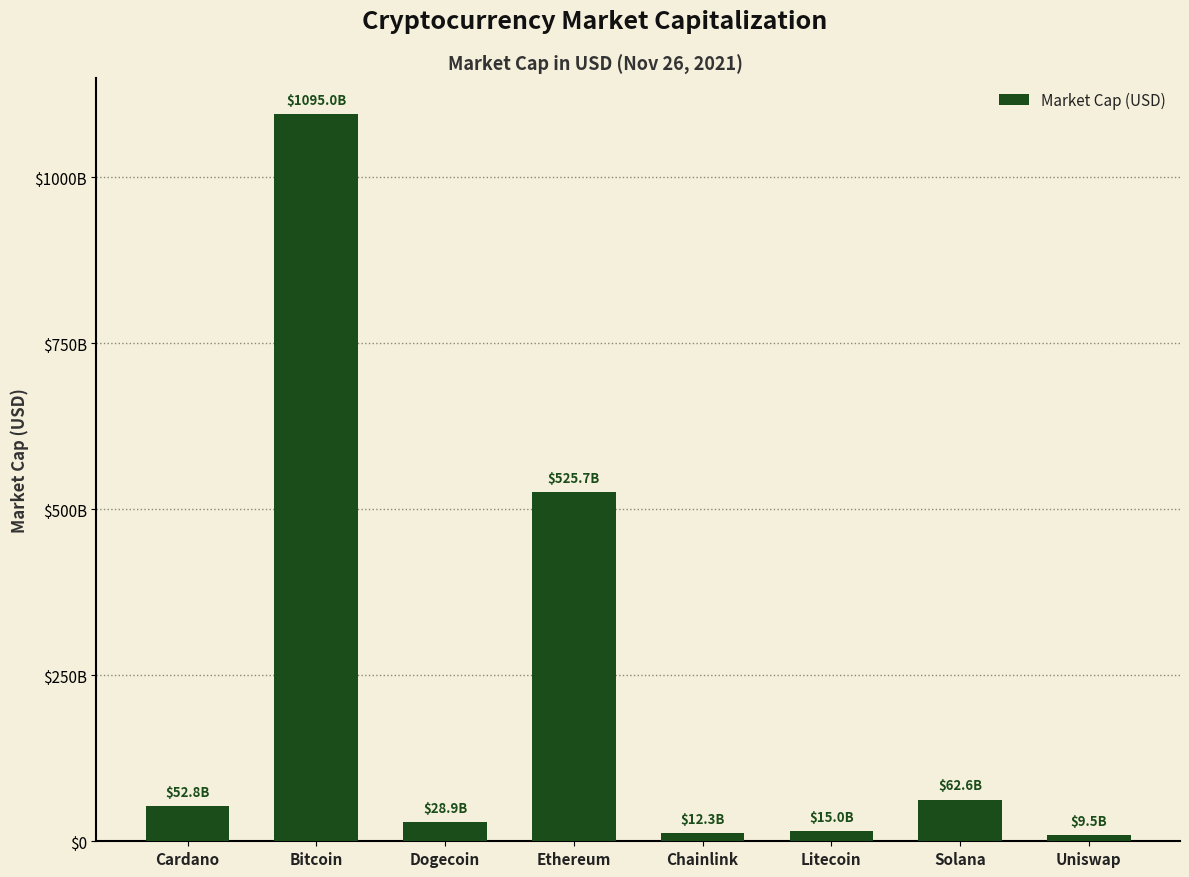

What is the value of the 6th bar from the left?

15031478662